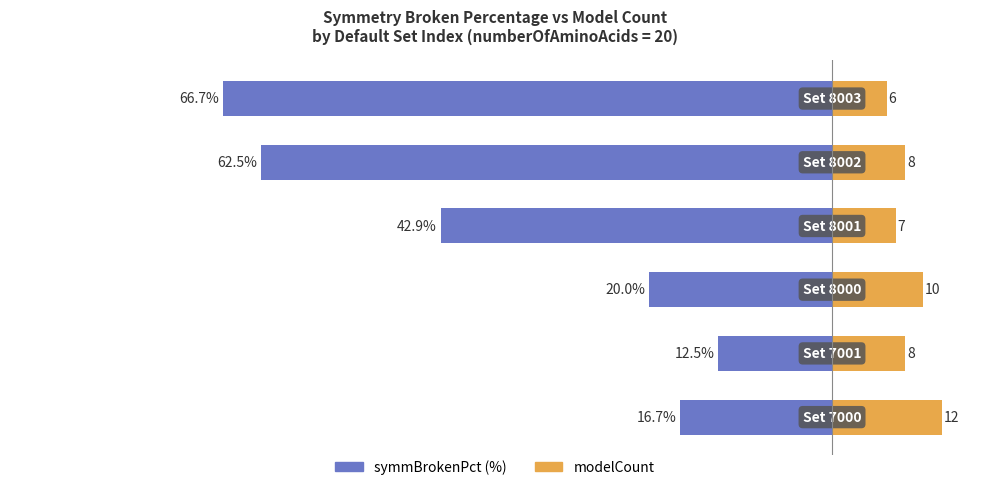

Is it true that symmBrokenPct (%) equals -16.7 at −100?

True